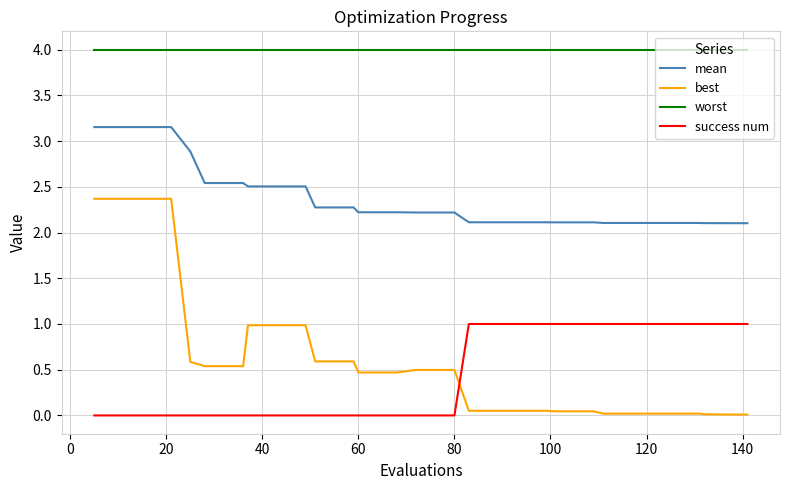

True or false: mean and worst cross at least once.

False